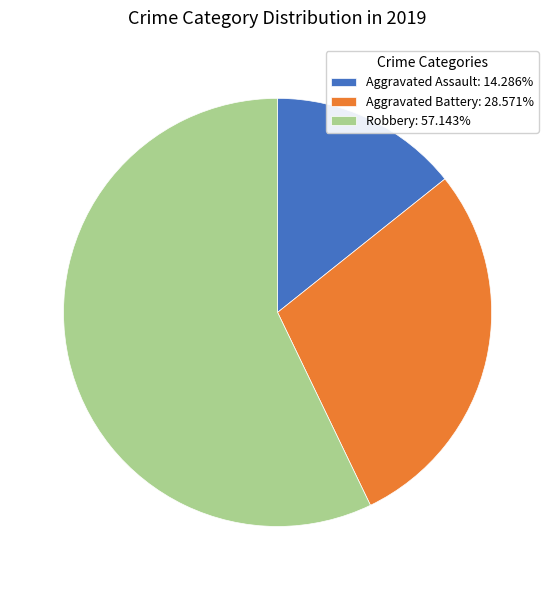

Approximately how many times larger is the value at Aggravated Assault: 14.286% compared to Aggravated Battery: 28.571%?

0.5